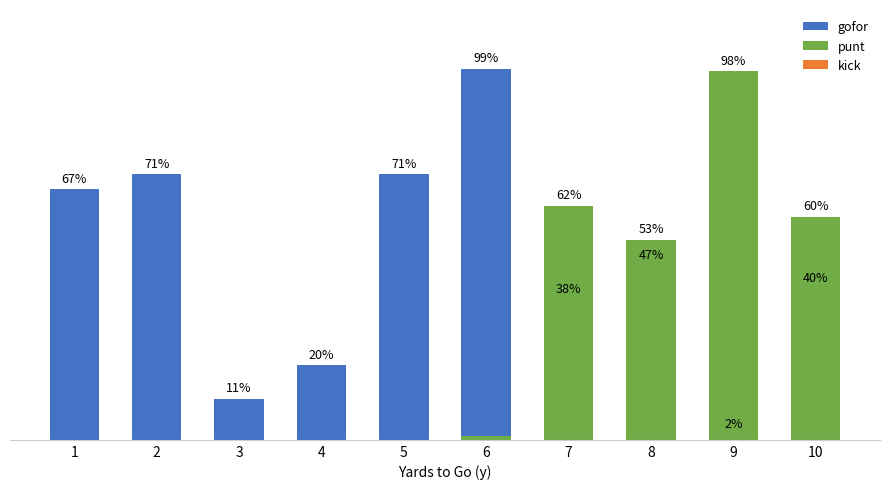

At which category is the sum across all series the highest?

7